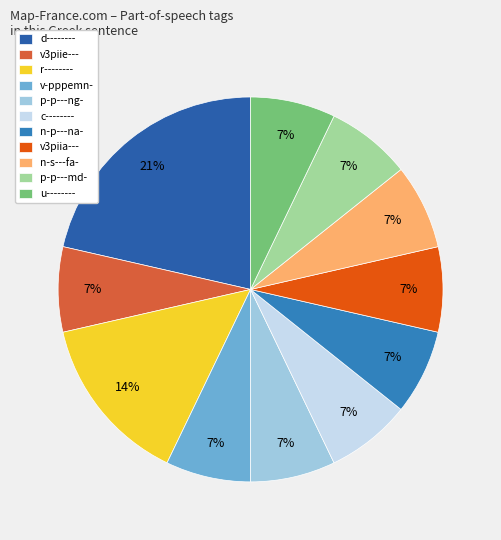

How many slices are in this pie chart?

11